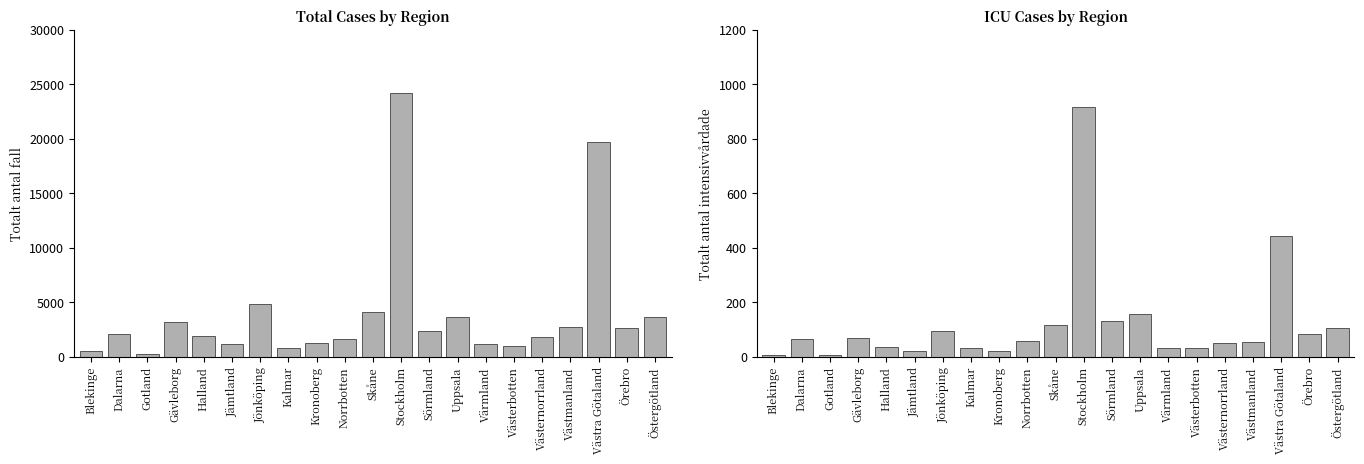

What is the sum of the Totalt antal intensivvårdade values at Östergötland and Örebro?

190